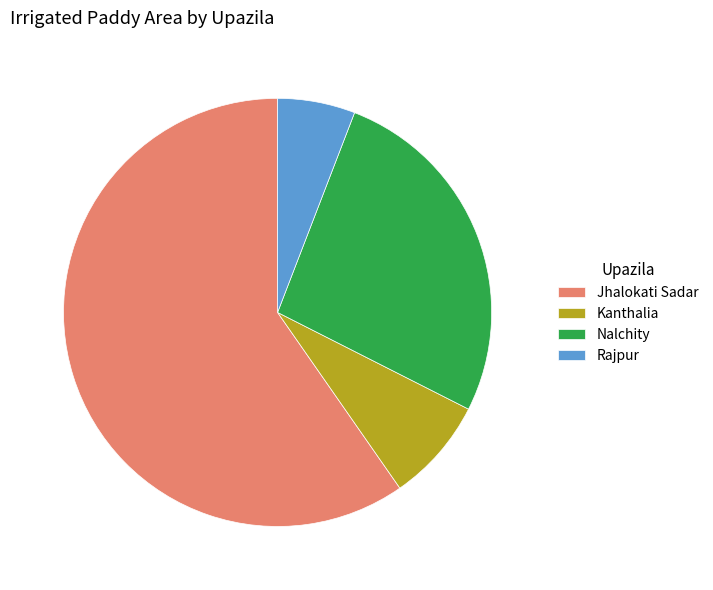

Rank the categories by value from highest to lowest.

Jhalokati Sadar, Nalchity, Kanthalia, Rajpur